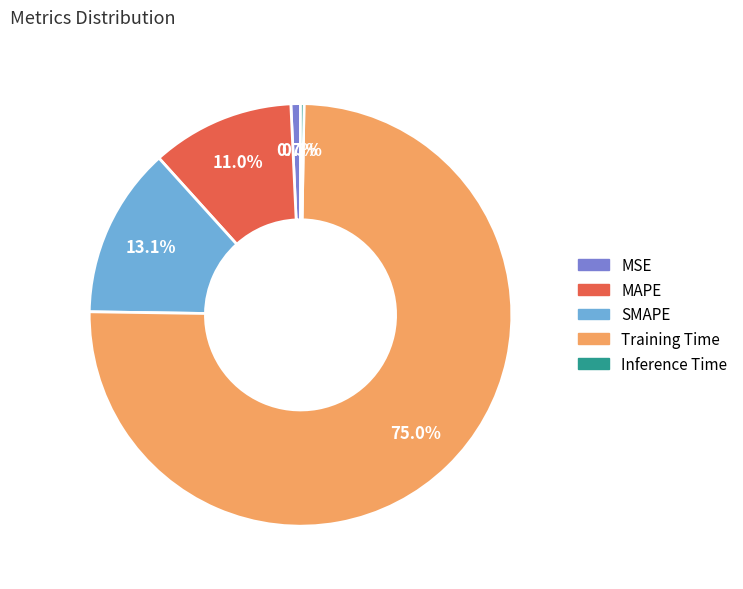

True or false: MAPE accounts for 1% of the total.

False